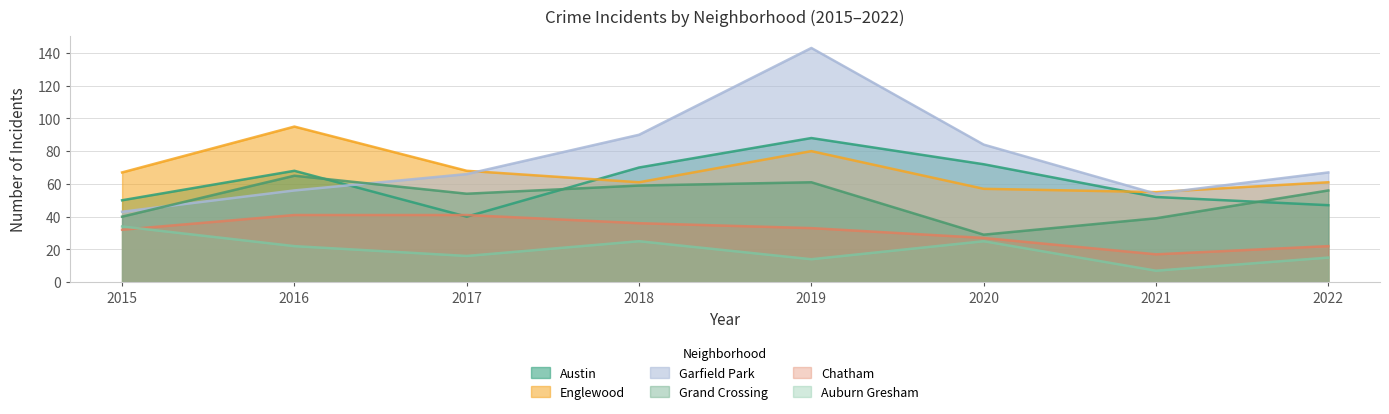

How many Englewood values are between 61 and 80?

5